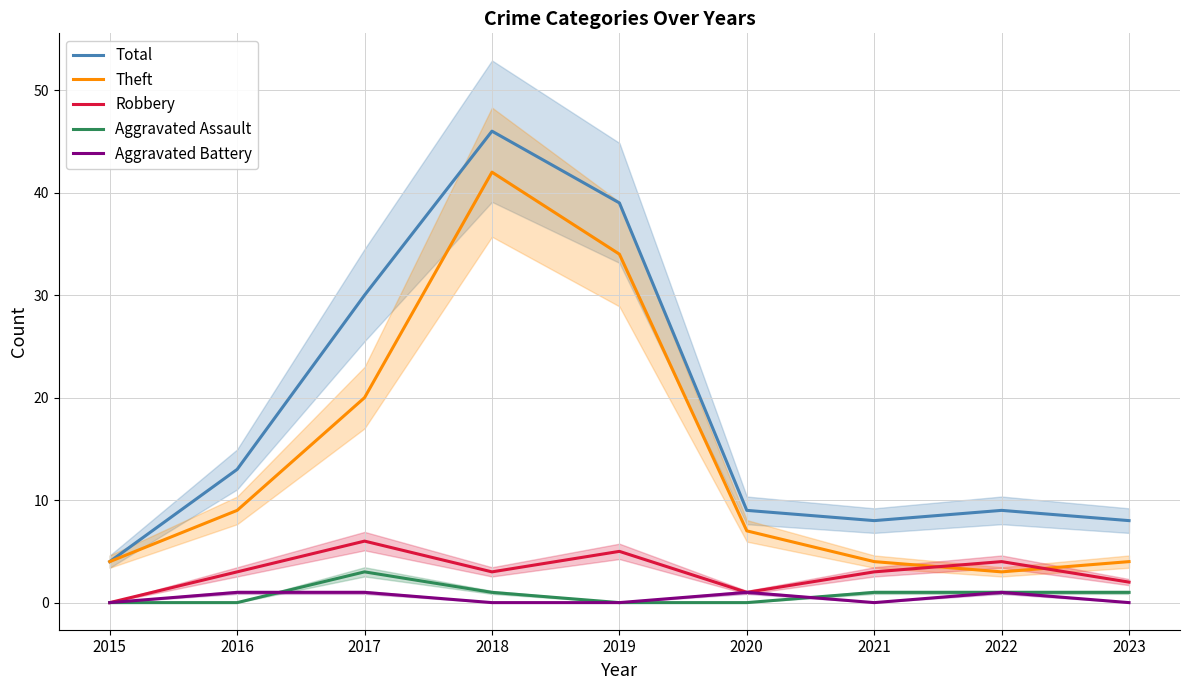

True or false: Theft and Aggravated Assault intersect in this chart.

False